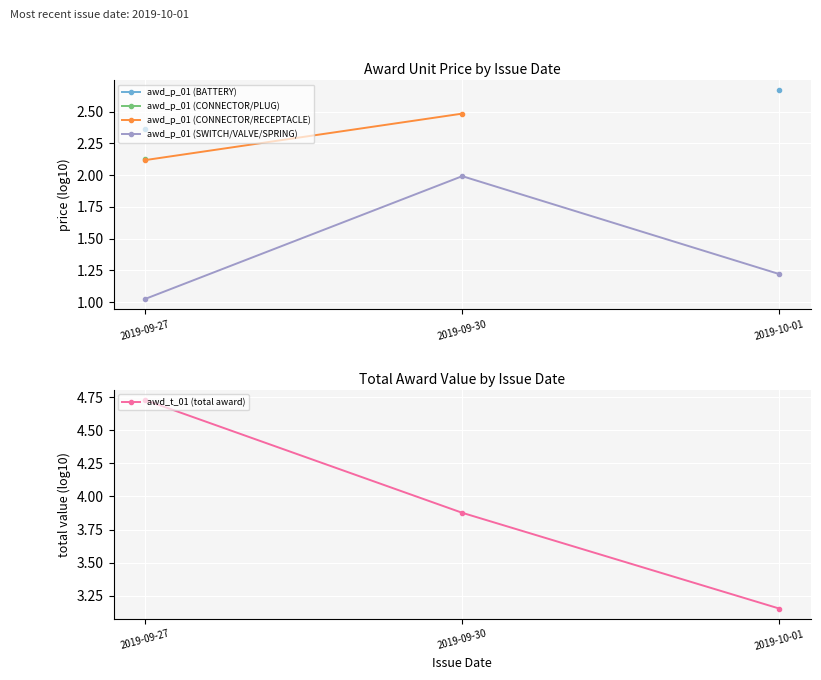

How many lines are shown in the chart?

5